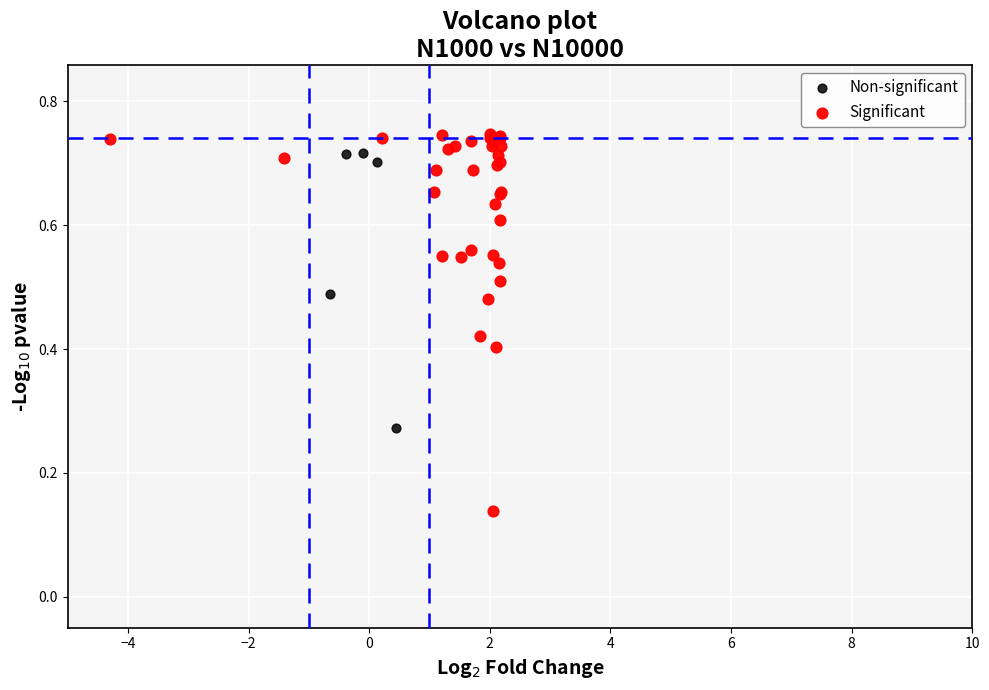

What are all the series names shown in the legend?

Non-significant, Significant